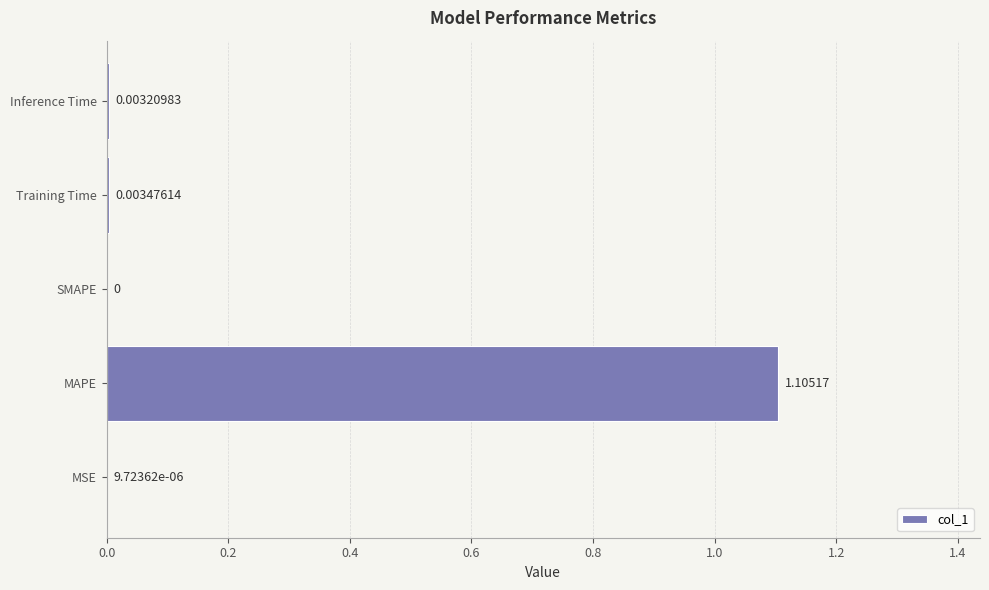

How many distinct data groups are displayed?

1